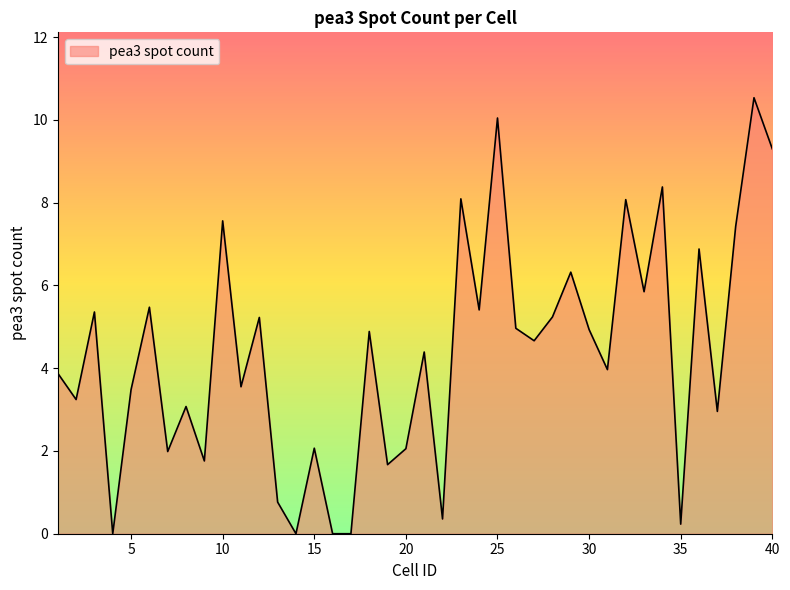

What is the maximum value shown in the chart?

10.5